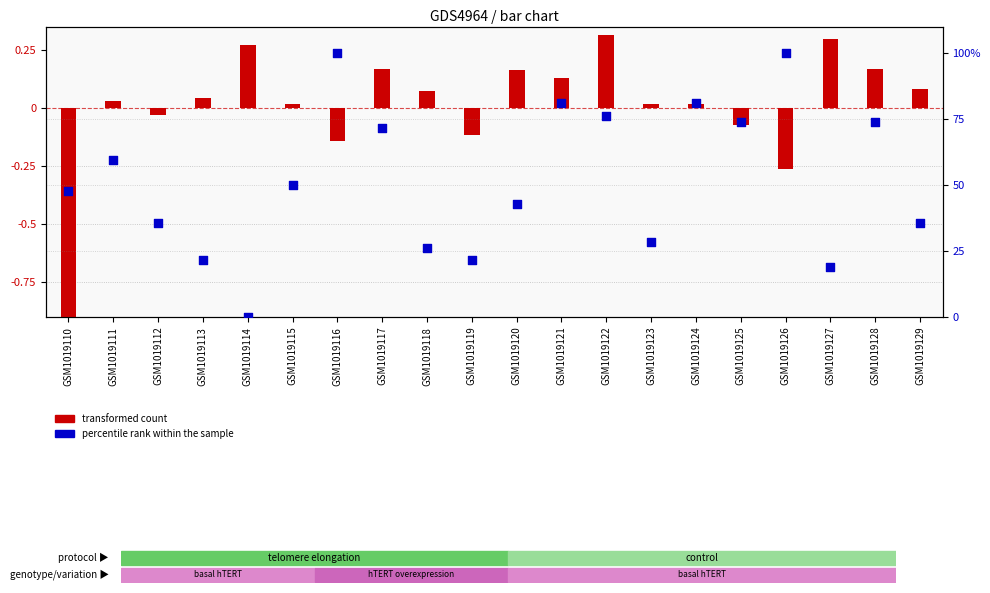

What is the total value across all series at GSM1019111?

59.6